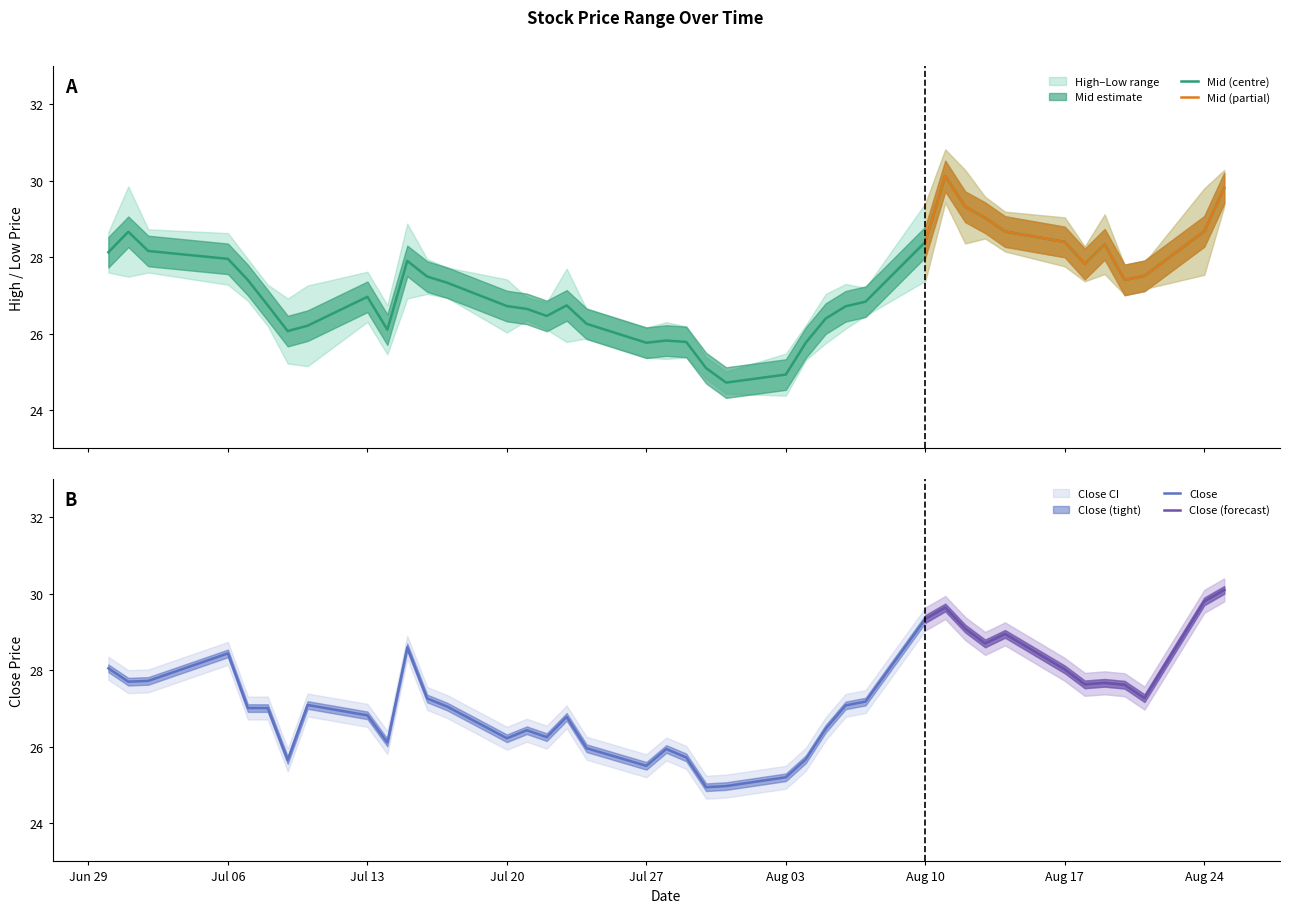

What is the highest value of the Mid (centre) series?

30.1